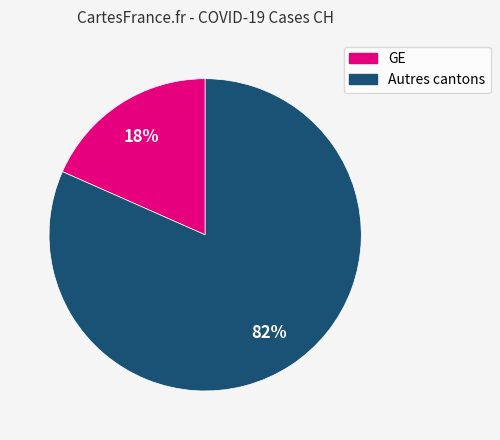

Is there a majority slice in this chart?

Yes